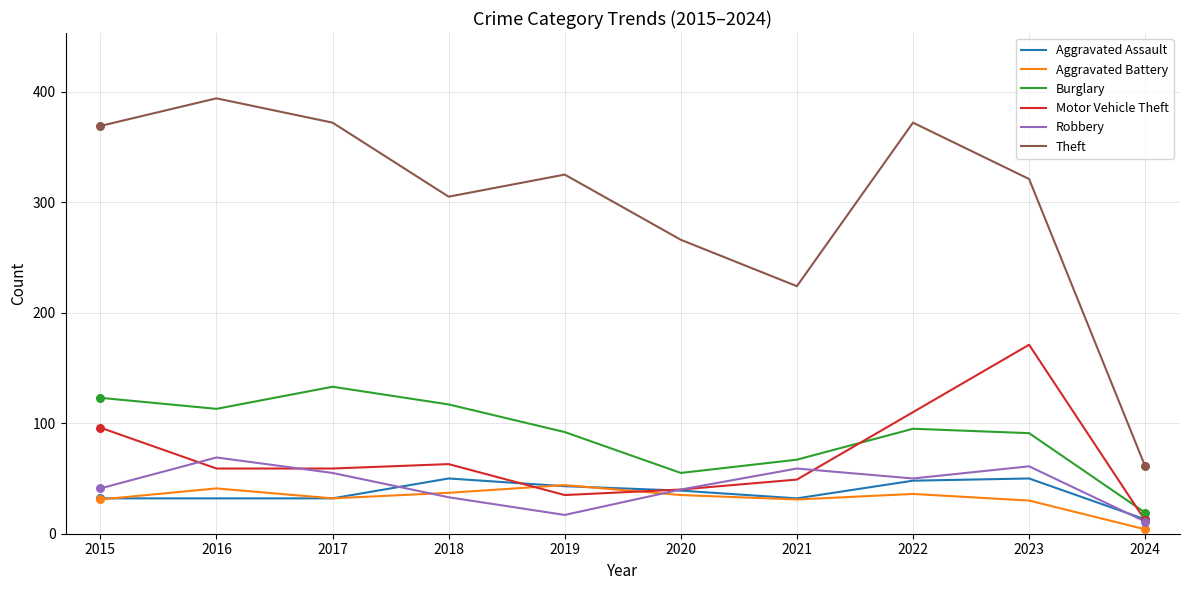

Which series has the largest range (max minus min)?

Theft